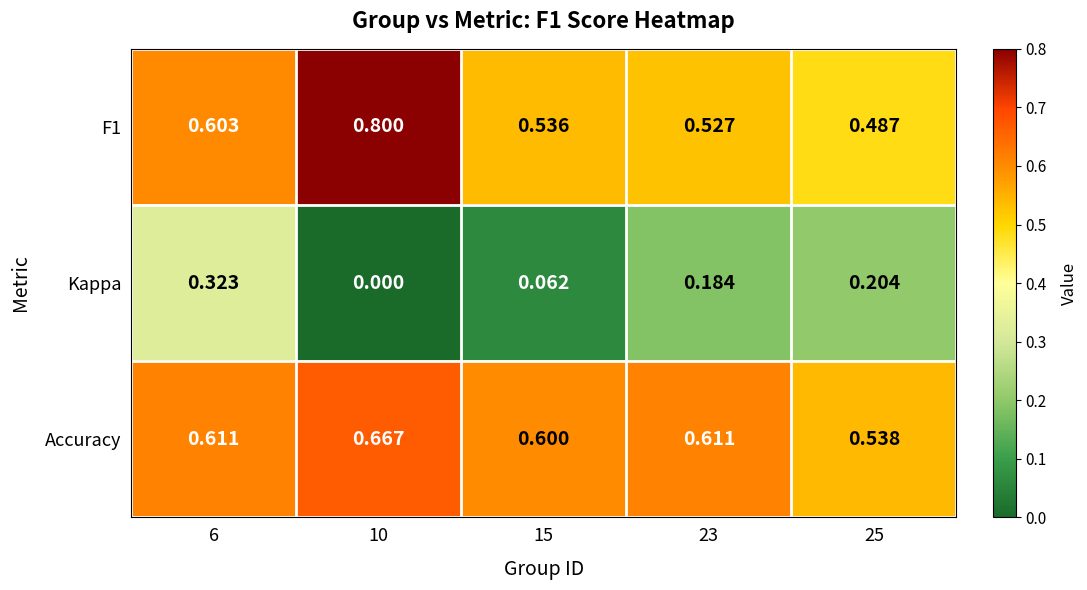

Is the value of Kappa at 23 greater than the value of F1 at 25?

No